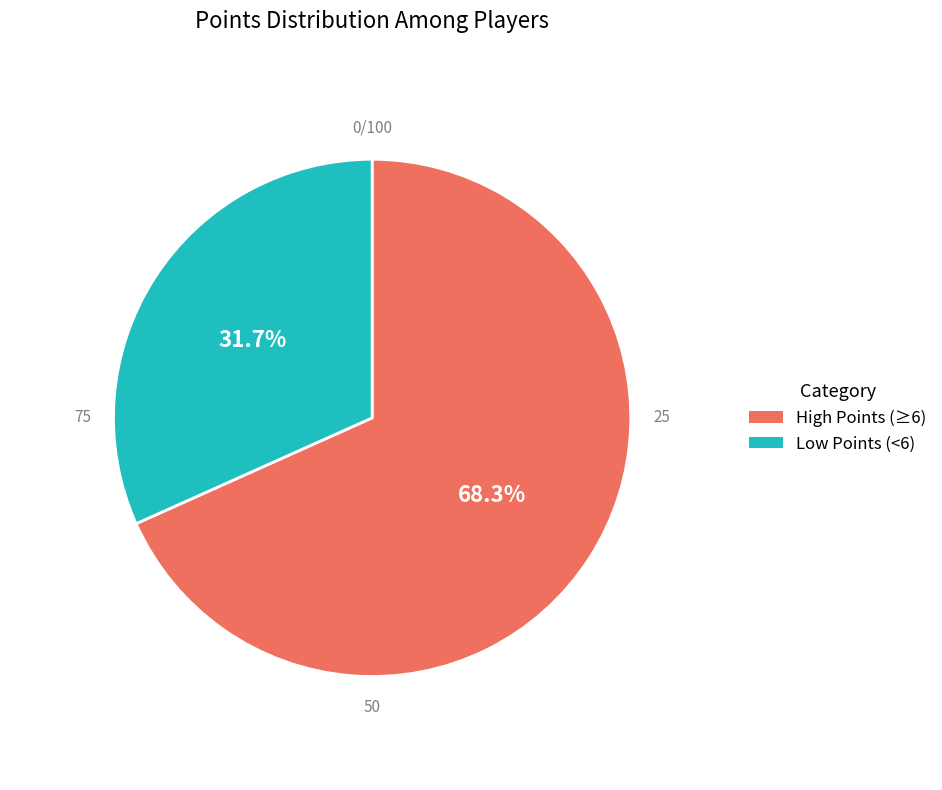

Is AverageTrey the majority of the pie?

No